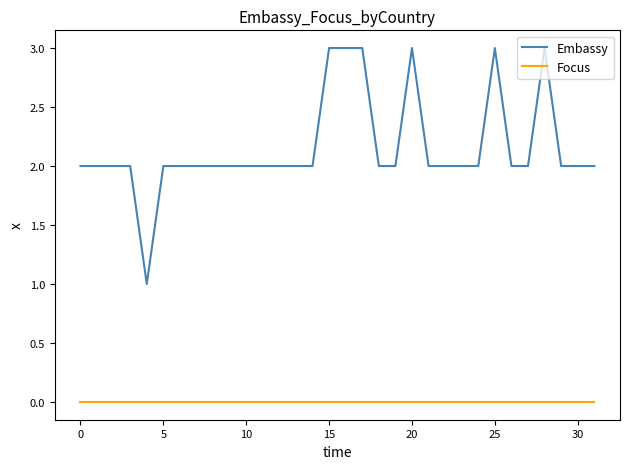

Which series has the largest total across all categories?

Embassy